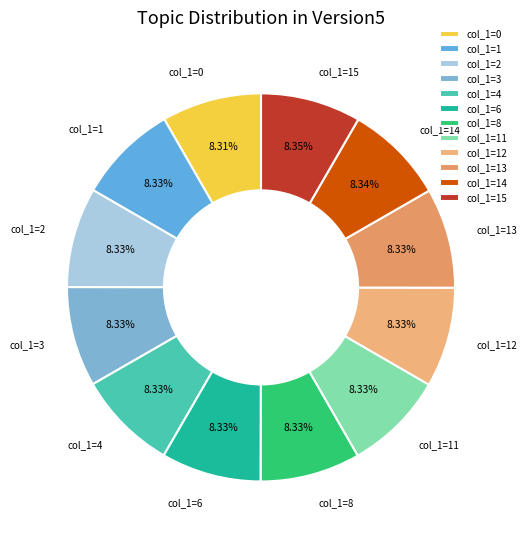

To the nearest percent, what is the average slice percentage?

8%